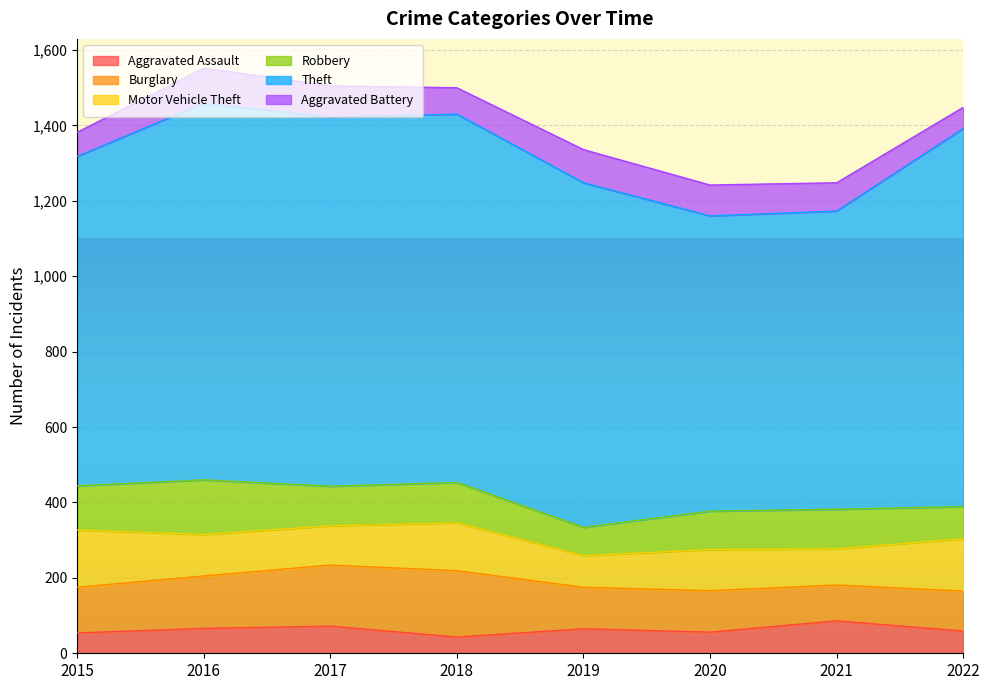

What value does the Burglary series have at 2015, to the nearest 10?

120